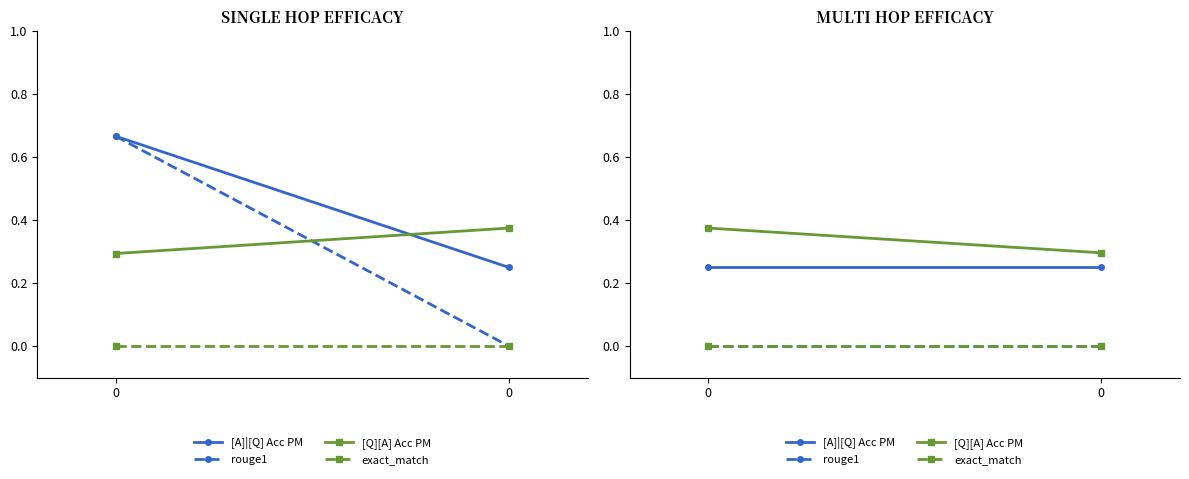

At how many categories does at least one series exceed 0?

2